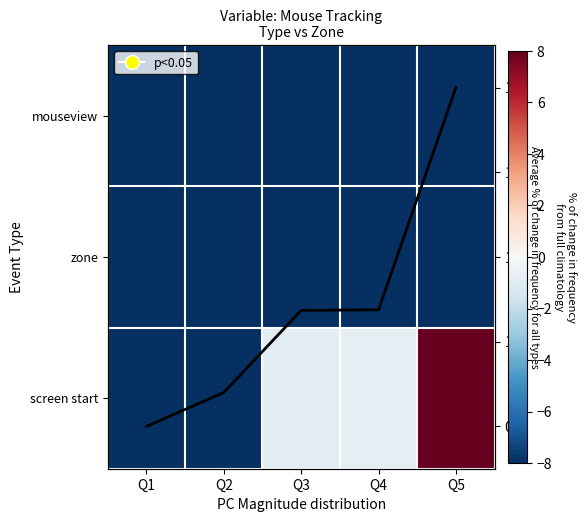

What is the total value across all series at Q4?

-199.7